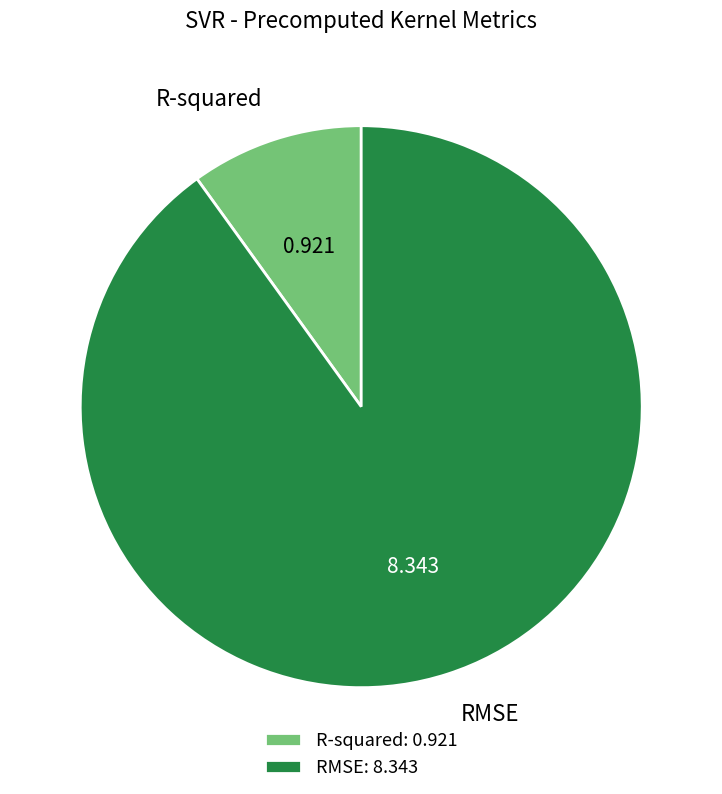

Is it true that R-squared is 10% of the pie?

True